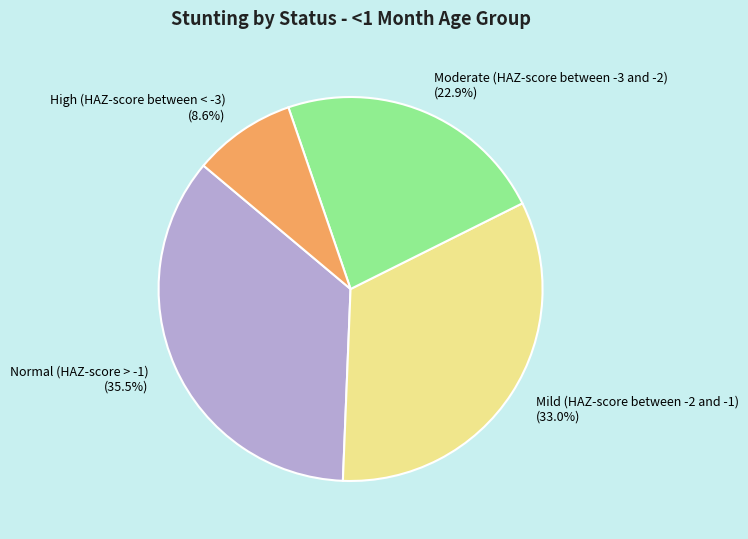

Which category has the biggest portion of the pie?

Normal (HAZ-score > -1)